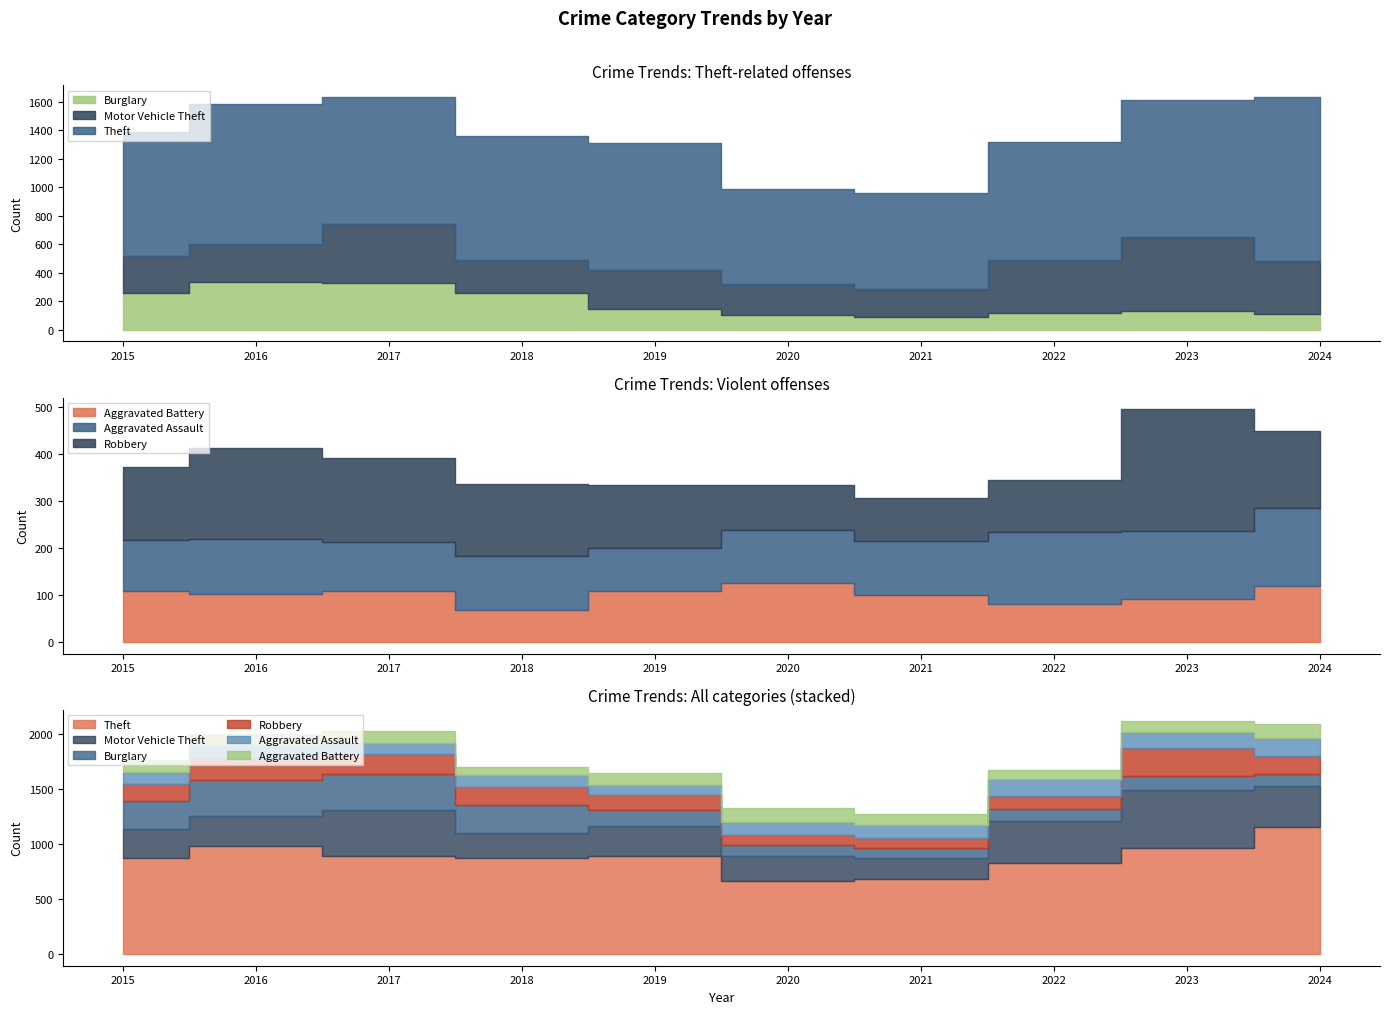

How many lines are shown in the chart?

6